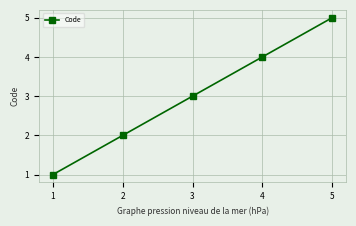

What is the difference between the values at 4 and 3?

1